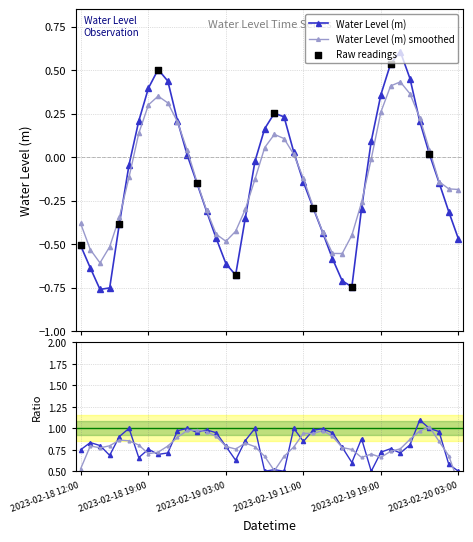

Between 2023-02-19 21:00 and 2023-02-18 19:00, which is larger?

2023-02-19 21:00